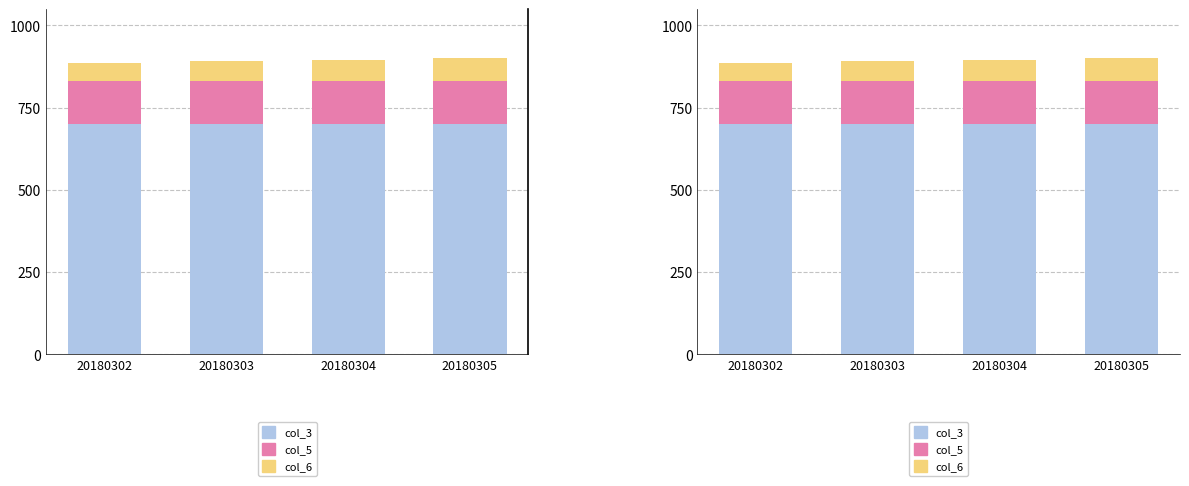

The col_5 series shows 170.2 at 20180303. True or false?

False